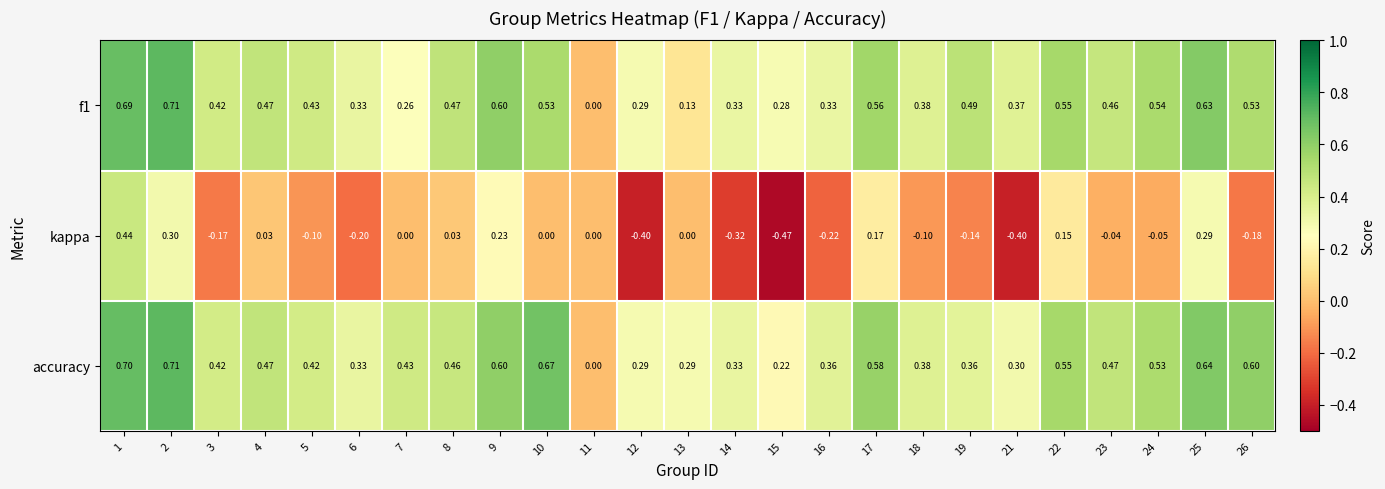

Which series has the largest total across all categories?

accuracy